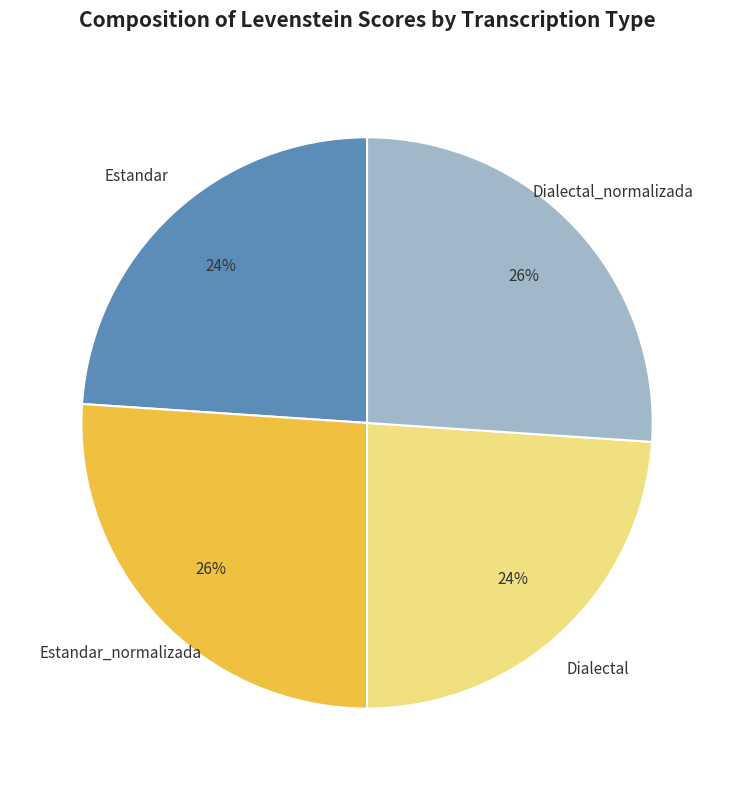

What percentage is the Estandar_normalizada slice, to the nearest percent?

26%